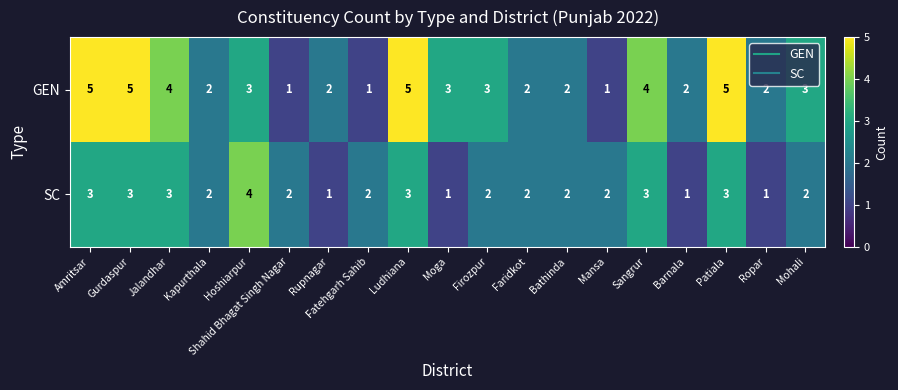

Which series has the largest range (max minus min)?

GEN